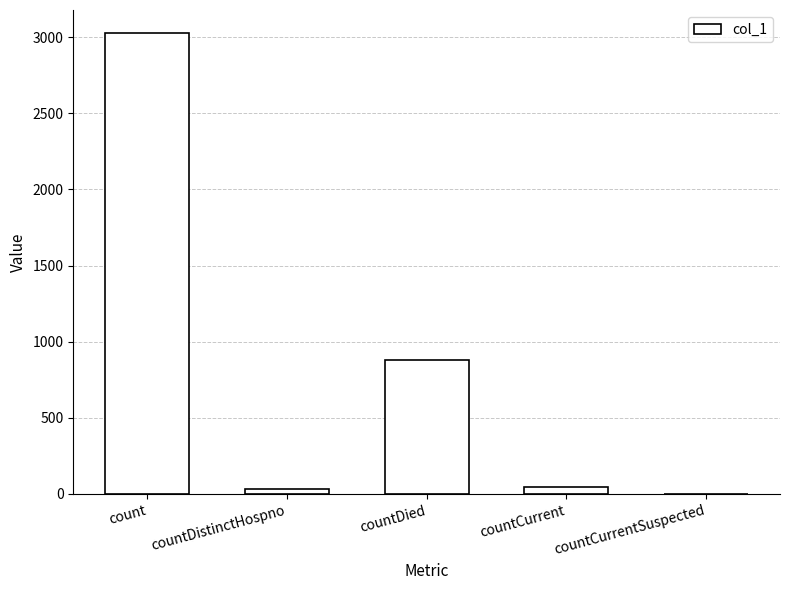

At which label is the value closest to 1513?

countDied